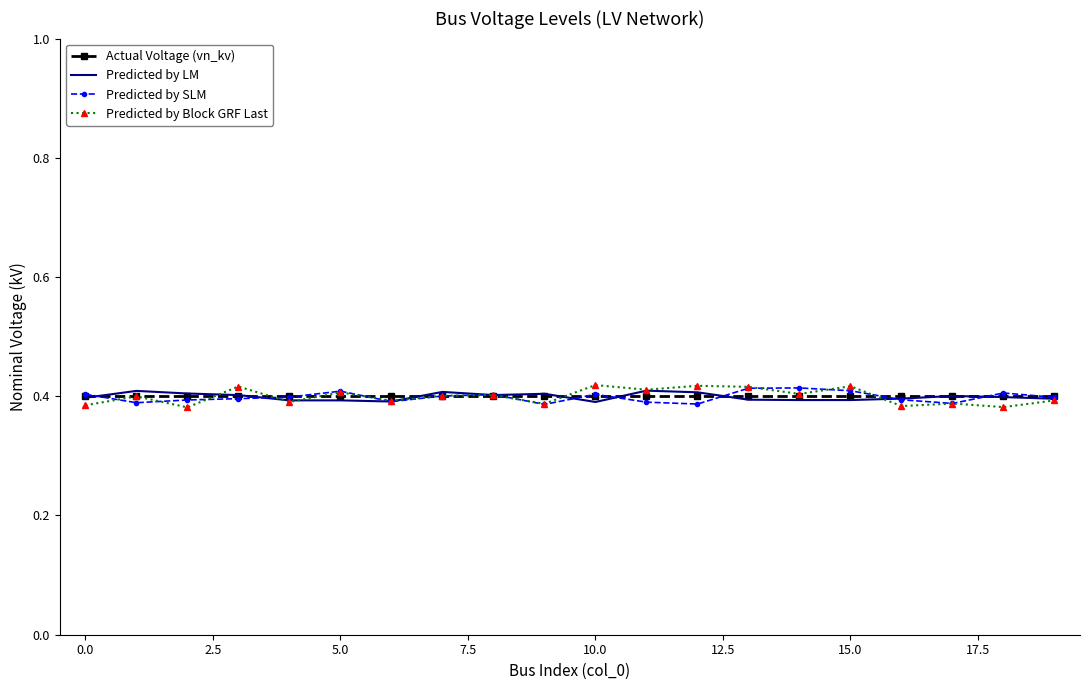

What is the sum of all Predicted by SLM values?

8.0